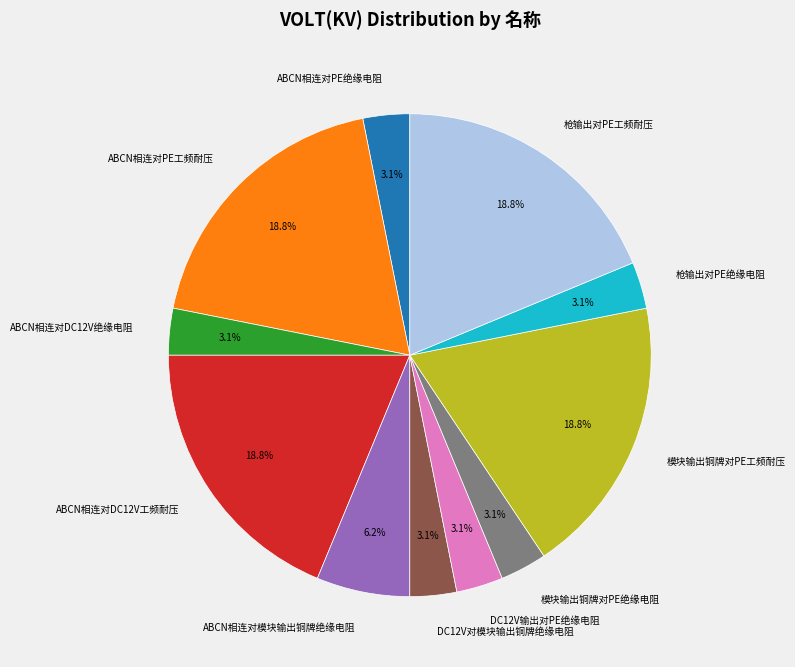

To the nearest percent, what is the combined percentage of DC12V输出对PE绝缘电阻 and 模块输出铜牌对PE绝缘电阻?

6%